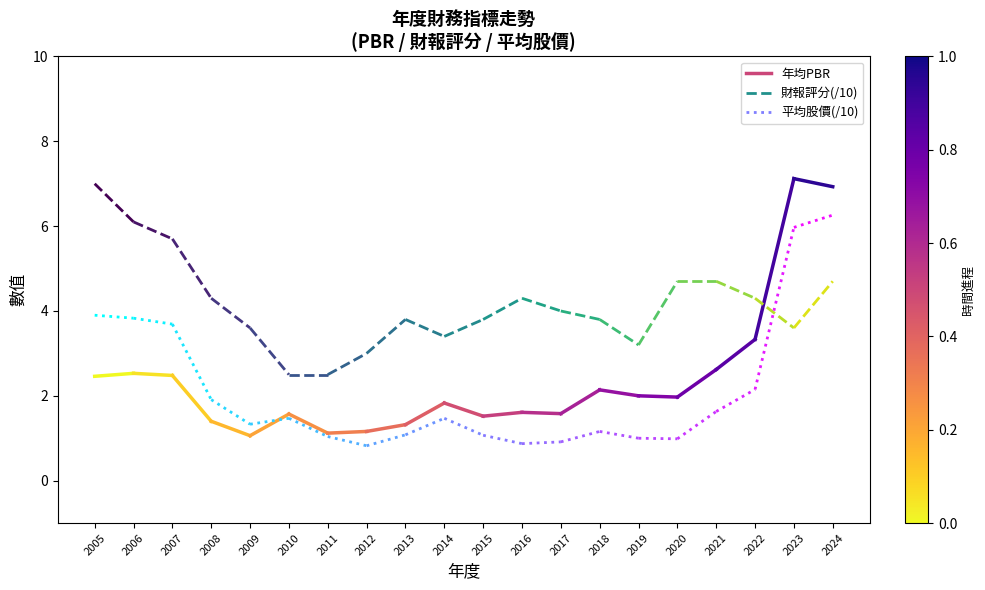

Which series has the largest range (max minus min)?

財報評分(/10)